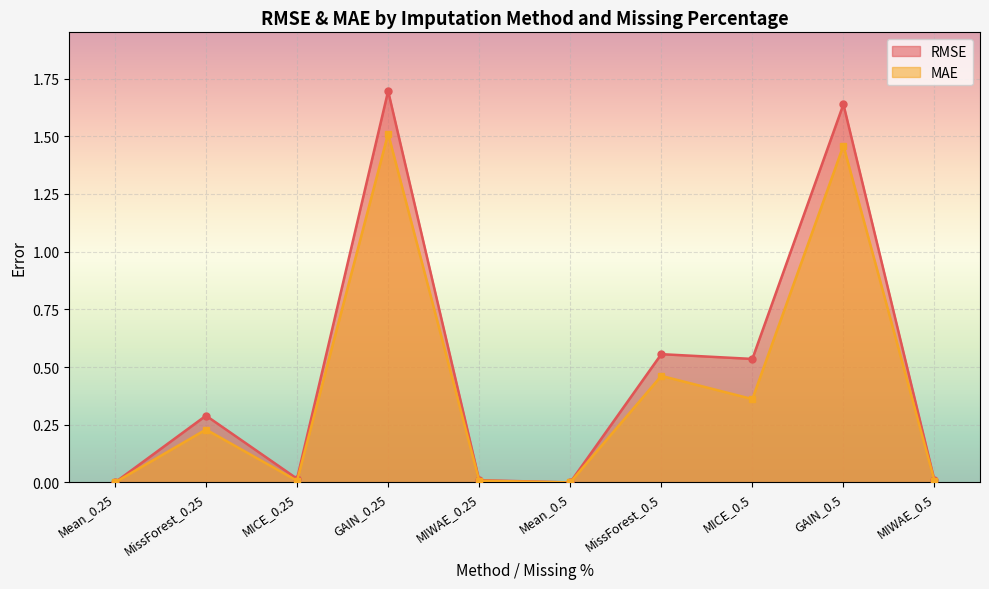

Rank the categories by RMSE value from lowest to highest.

Mean_0.5, Mean_0.25, MIWAE_0.5, MIWAE_0.25, MICE_0.25, MissForest_0.25, MICE_0.5, MissForest_0.5, GAIN_0.5, GAIN_0.25